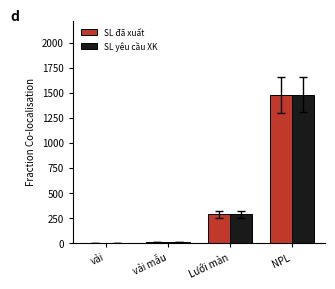

Which series changed the most between vải and NPL?

SL yêu cầu XK